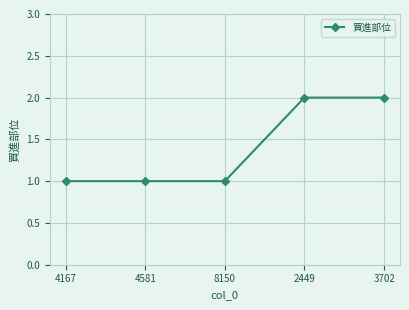

What is the change in value from 4167 to 3702?

+1